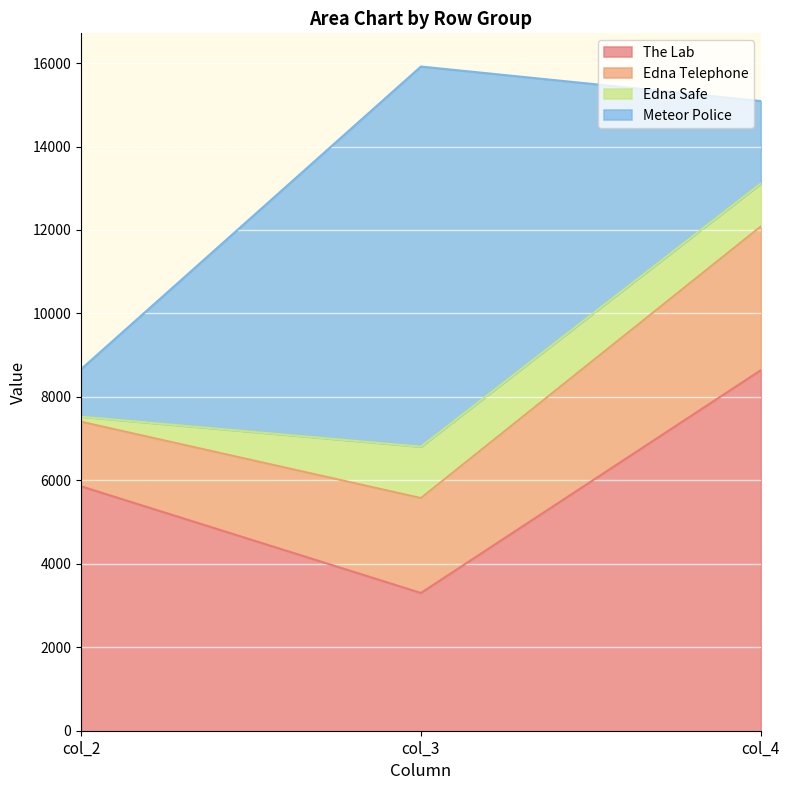

At which label does The Lab reach its minimum?

col_3